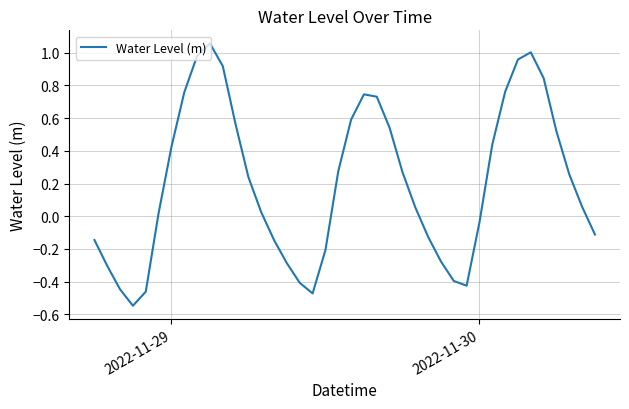

What is the difference between the maximum and minimum values?

1.6